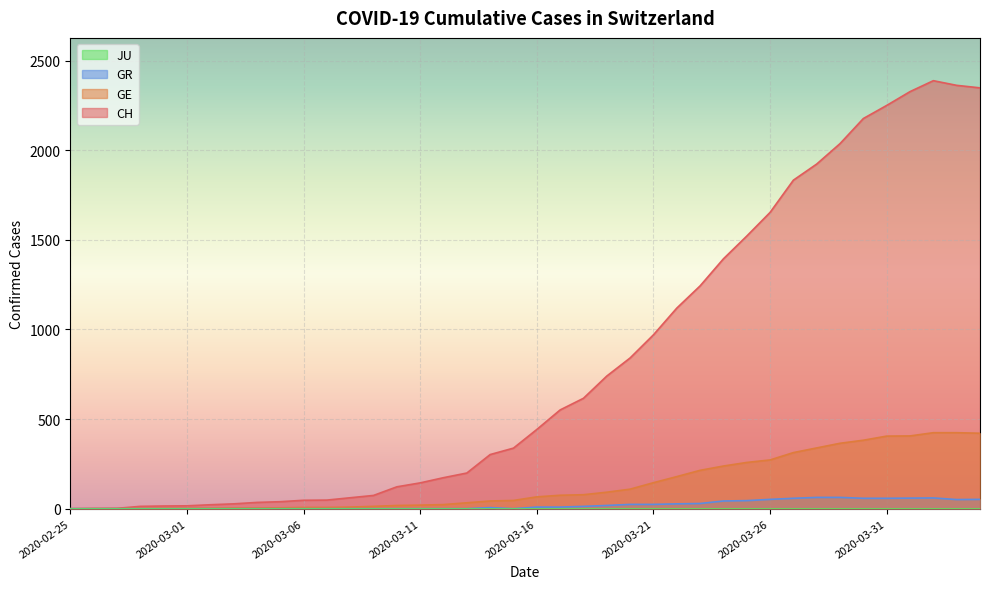

The GR series shows 82 at 2020-03-31. True or false?

False